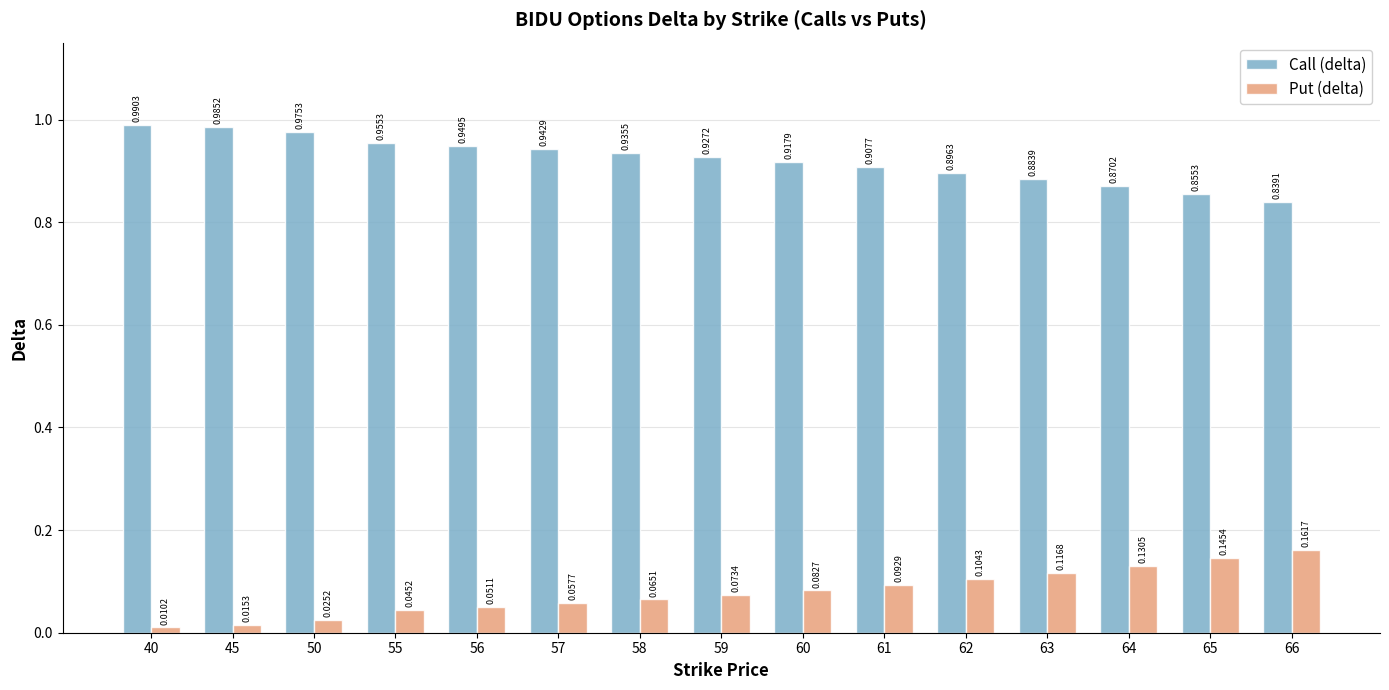

What is the sum of all Call (delta) values?

13.8